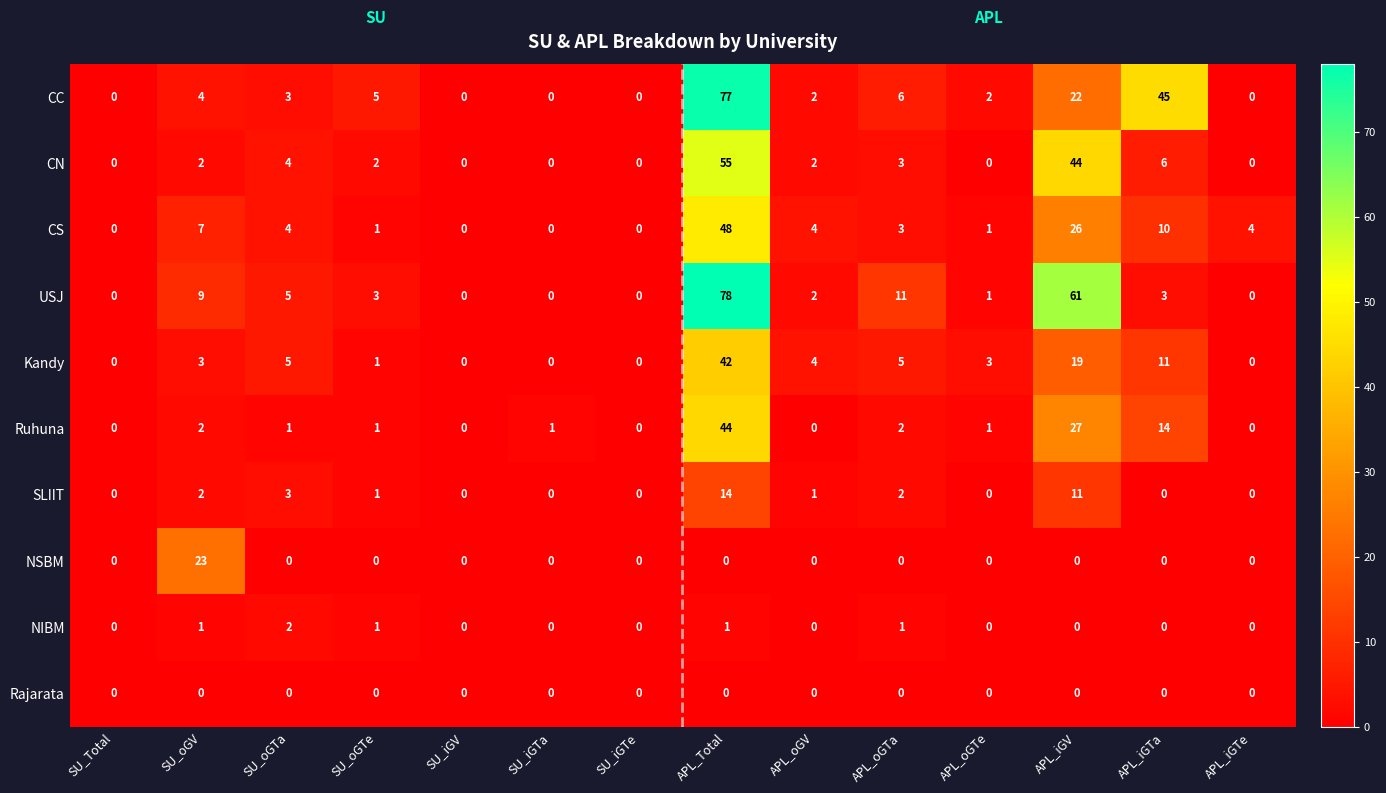

How many NIBM values are between 0 and 1?

13